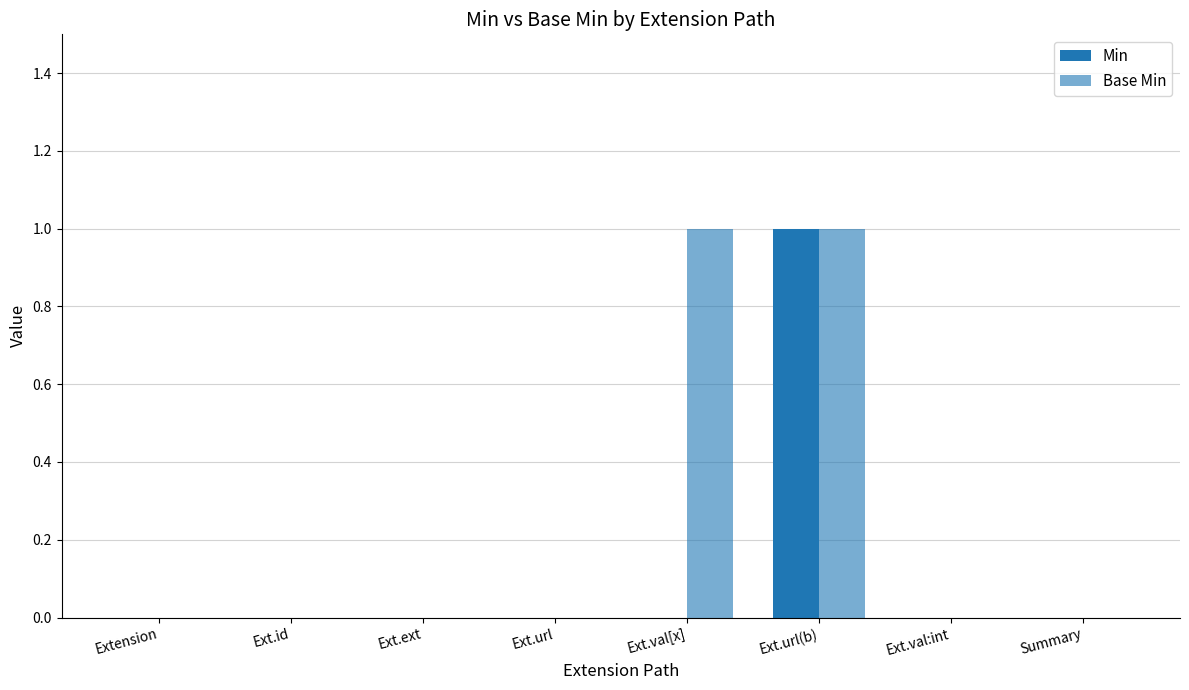

What position from the right is Ext.val[x]?

4